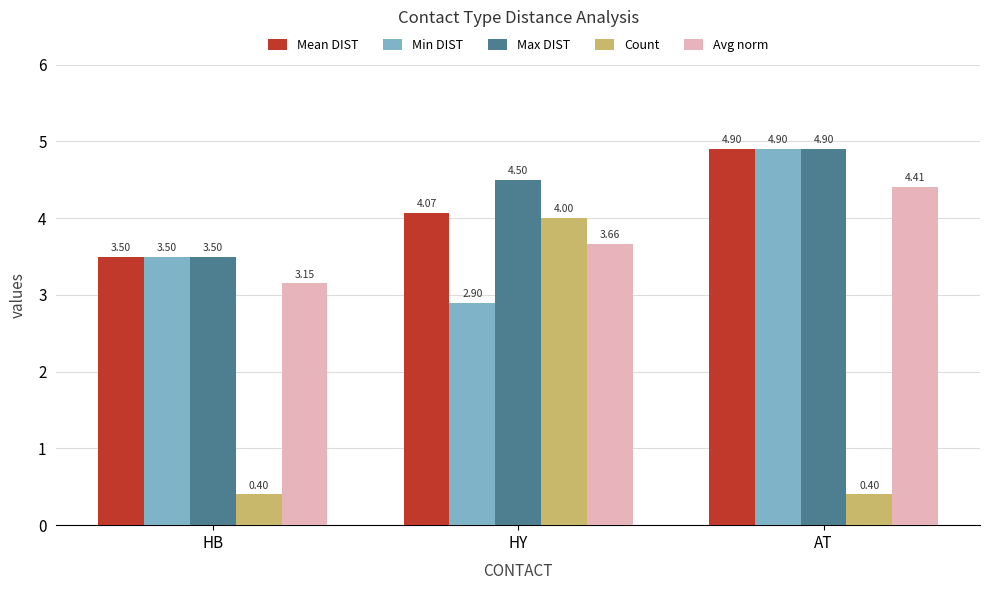

What is the spread (max minus min) of values at HY?

1.6